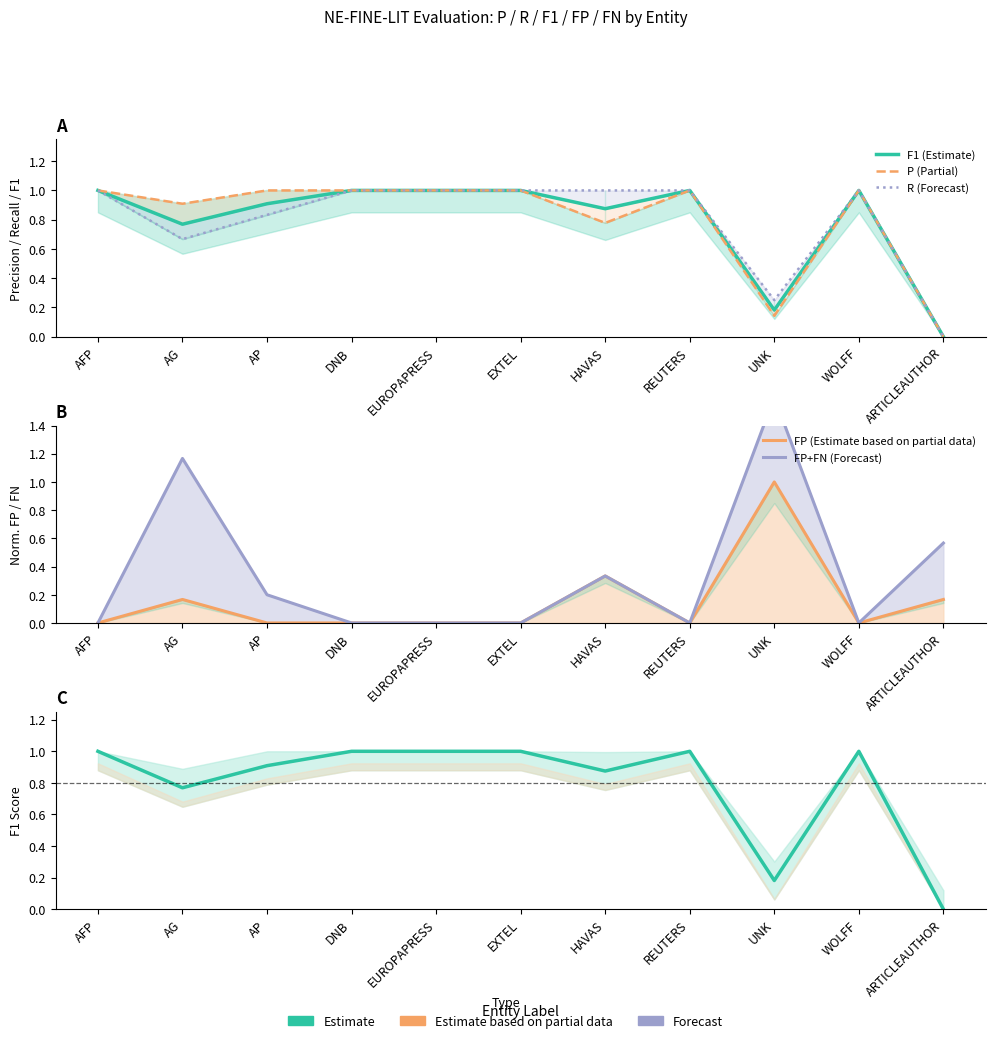

At which category is the sum across all series the highest?

AG